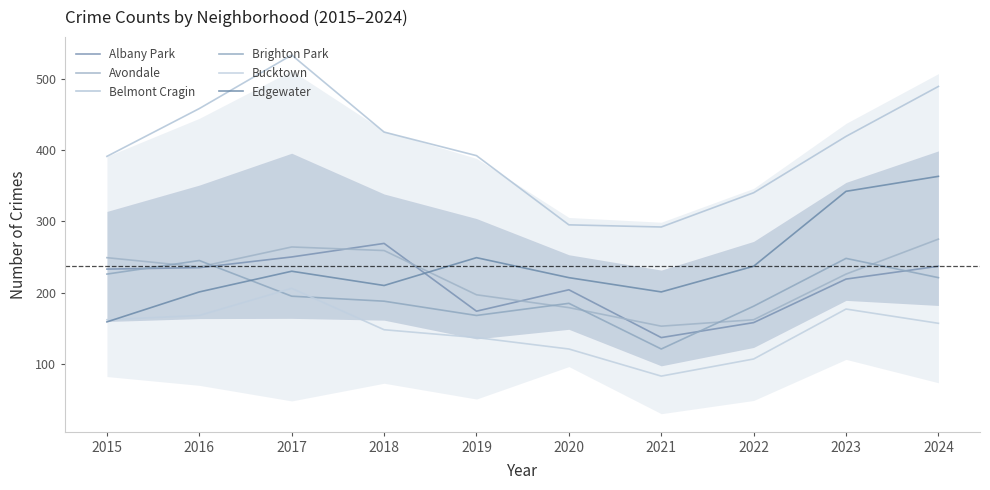

Which series has the widest spread of values?

Belmont Cragin